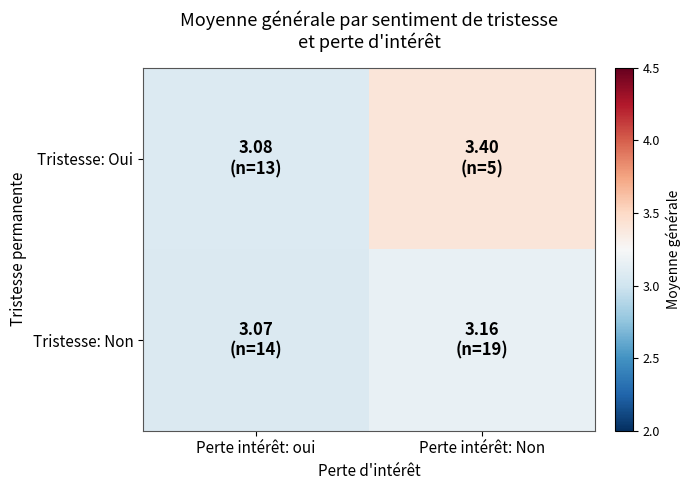

Reading left to right, list all the values displayed in this chart.

Tristesse: Oui: Perte intérêt: oui=3.1	Perte intérêt: Non=3.4
Tristesse: Non: Perte intérêt: oui=3.1	Perte intérêt: Non=3.2